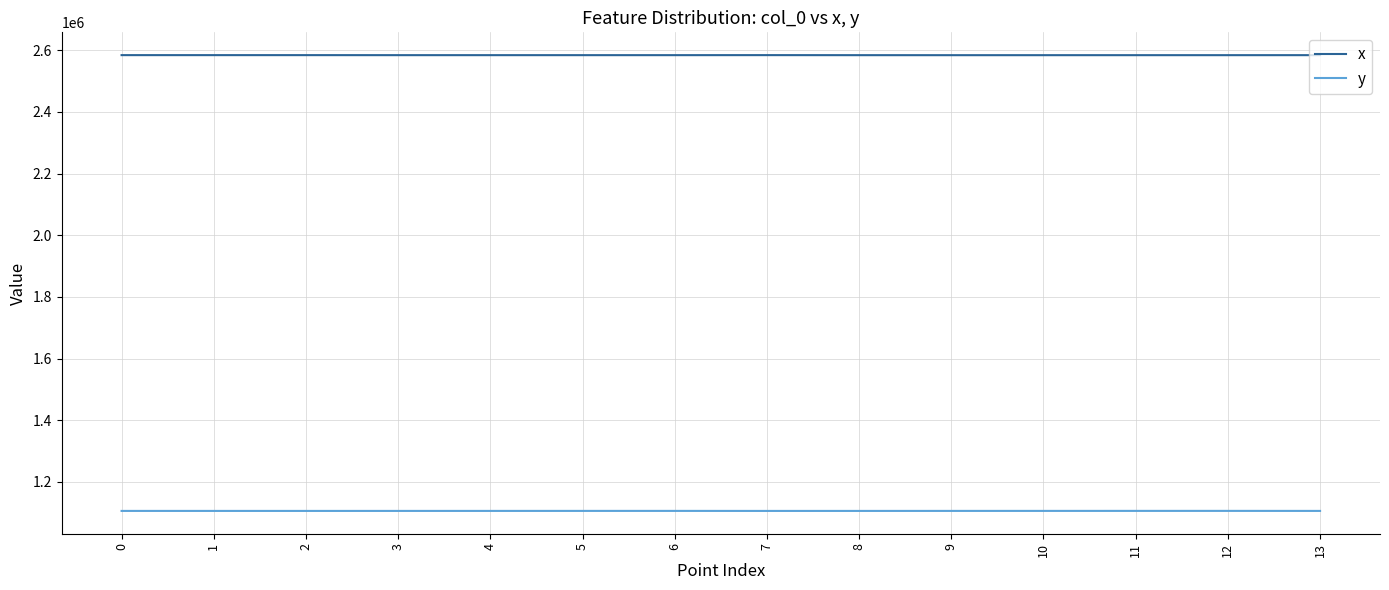

What value does the x series have at 11?

2583716.2